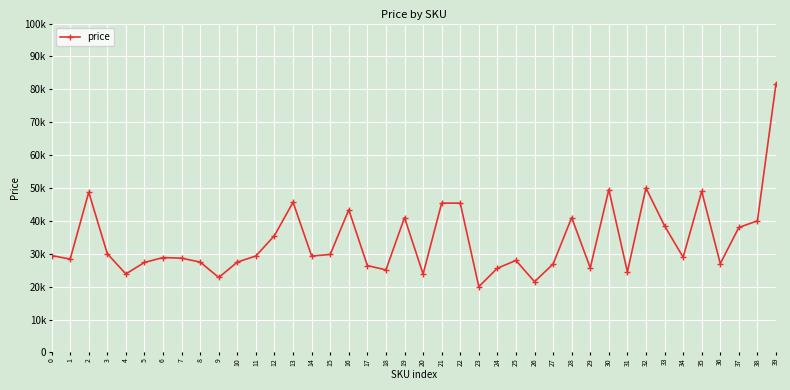

At which label is the value closest to 50870?

32